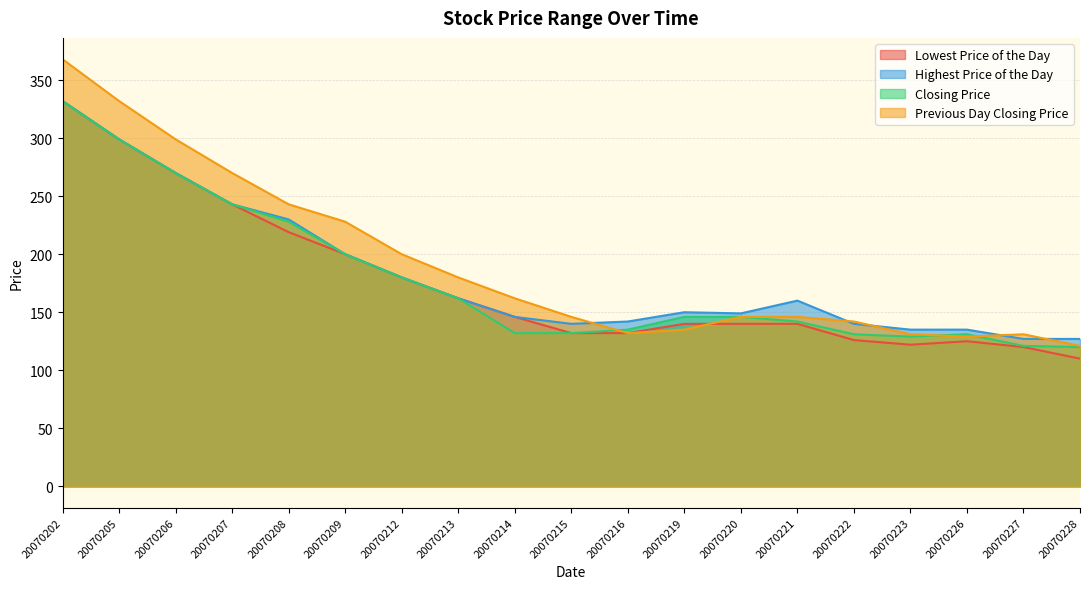

True or false: Previous Day Closing Price and Highest Price of the Day cross at least once.

True